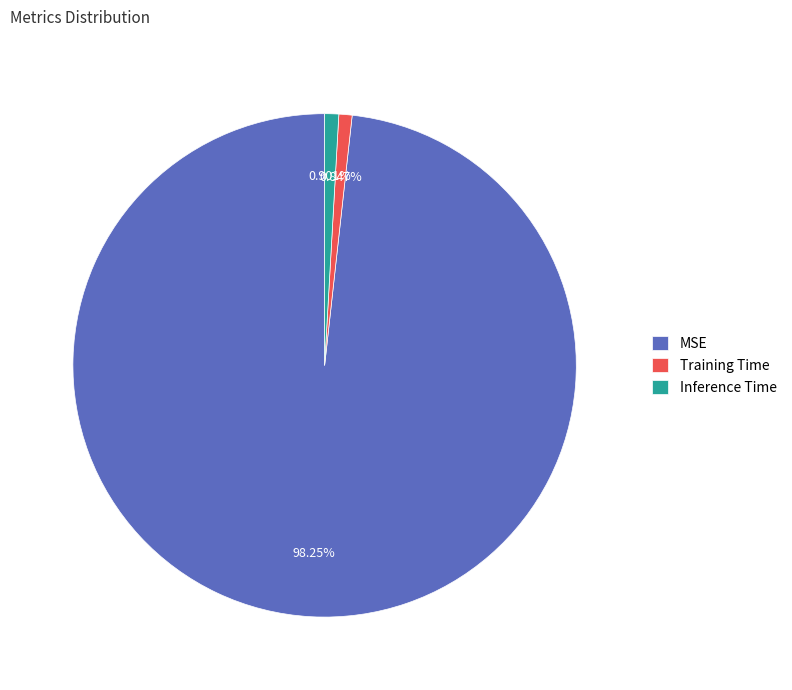

To the nearest percent, what is the combined percentage of Training Time and MSE?

99%